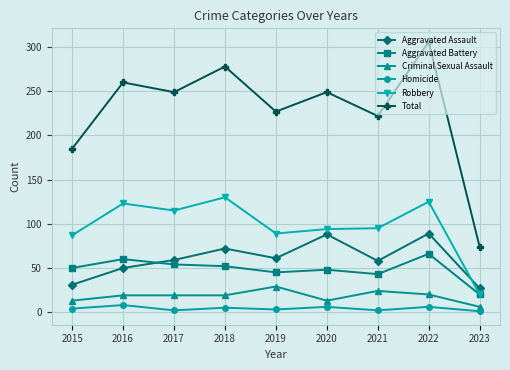

At which category is the sum across all series the highest?

2022